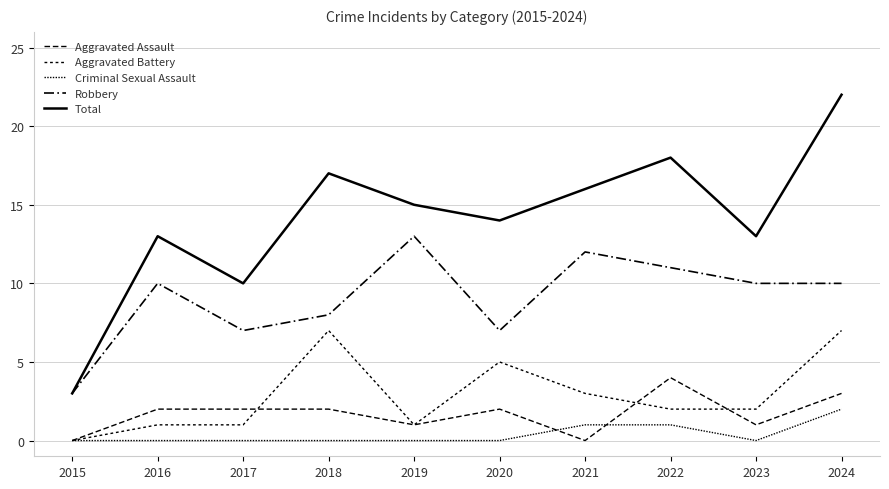

What is the value of the Robbery point at the 4th from the left?

8